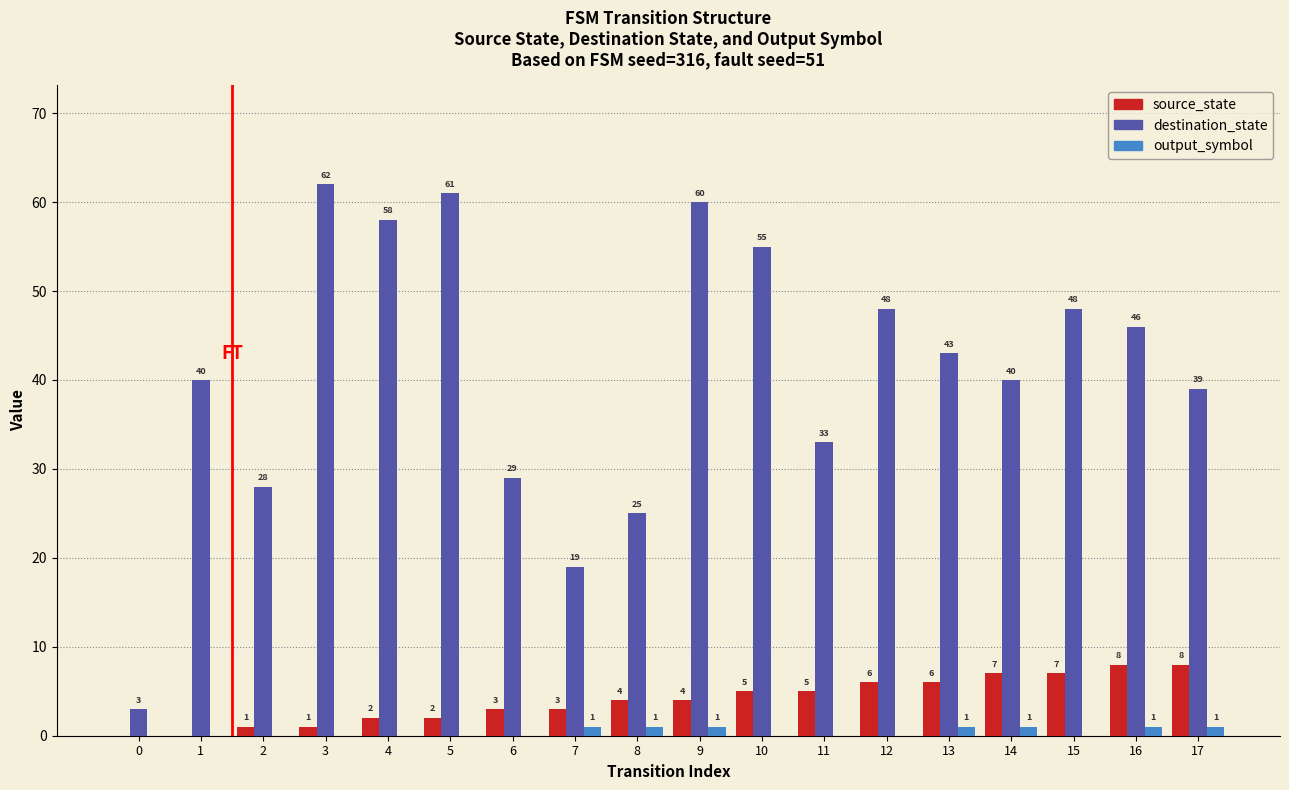

The source_state series shows 10 at 12. True or false?

False